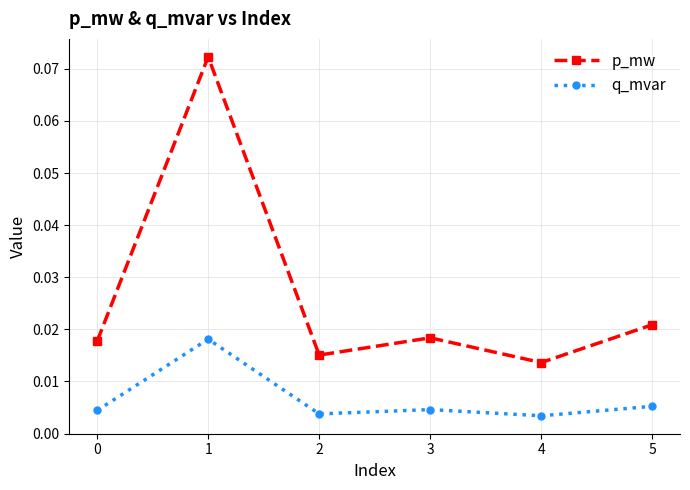

Count the p_mw values in the range 0 to 1.

6